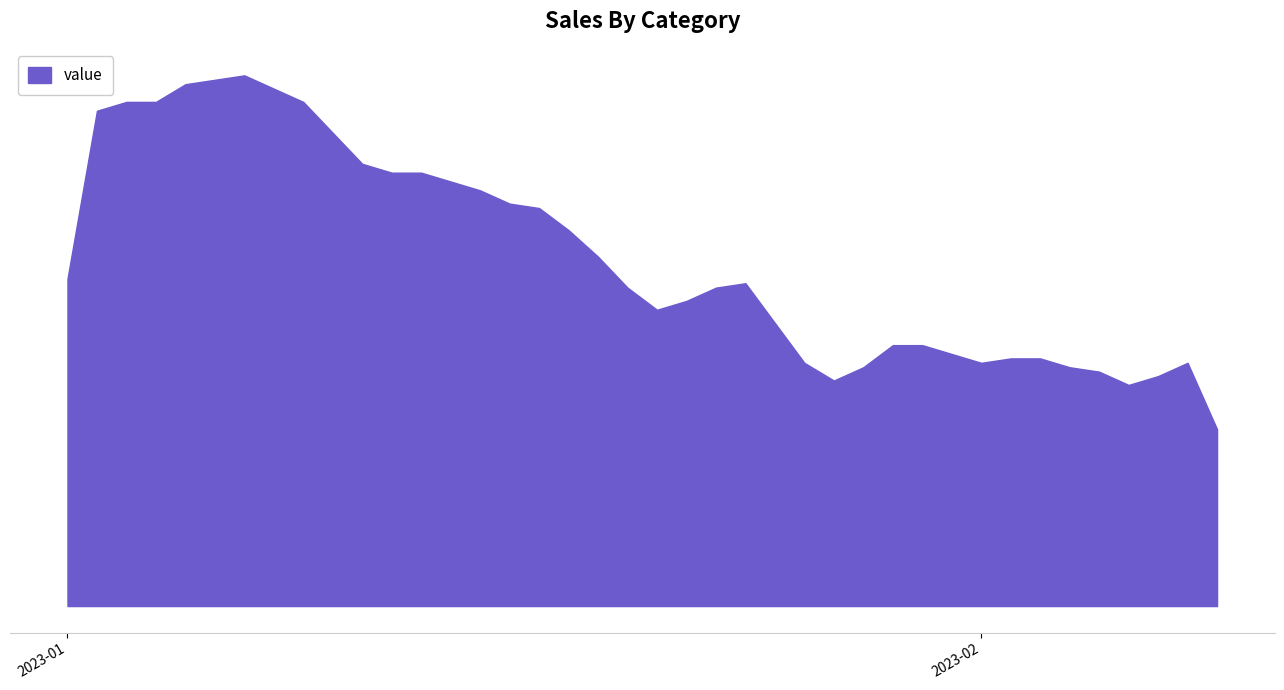

What is the label of the 32nd point from the left?

2023-02-01